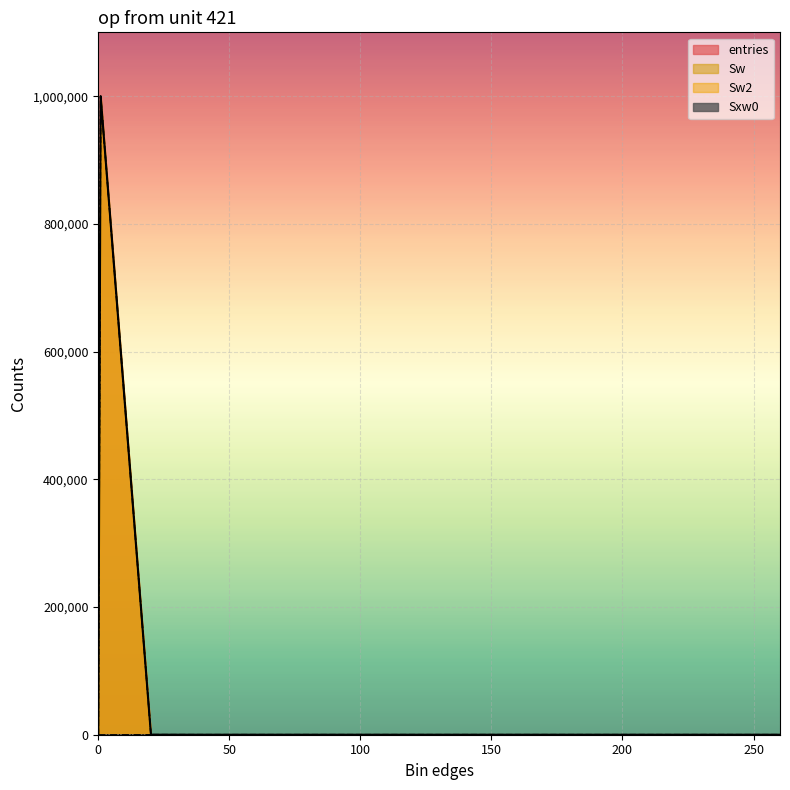

Where is entries nearest to the value 499975?

20.1